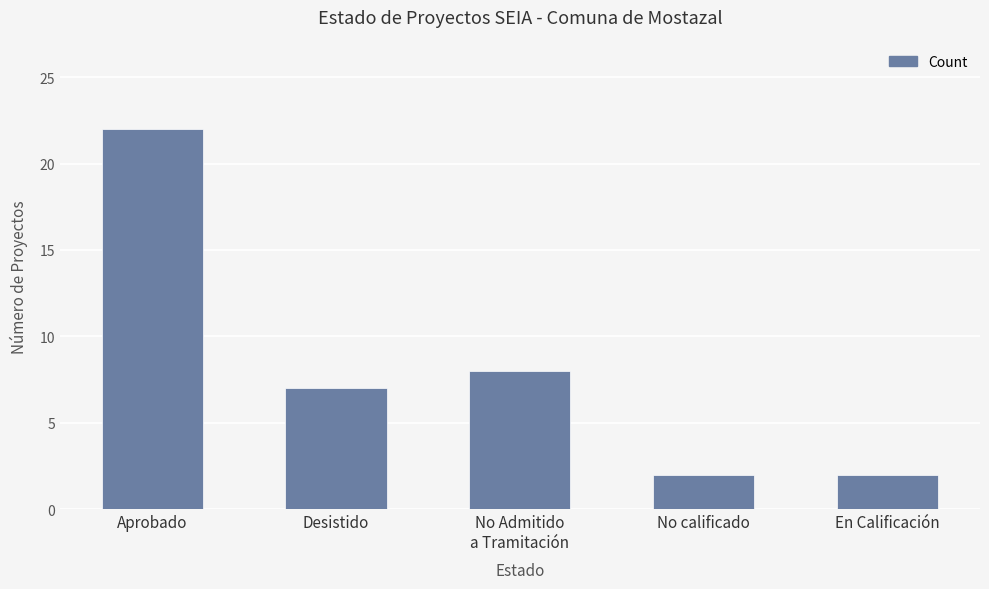

Are the bars horizontal?

No